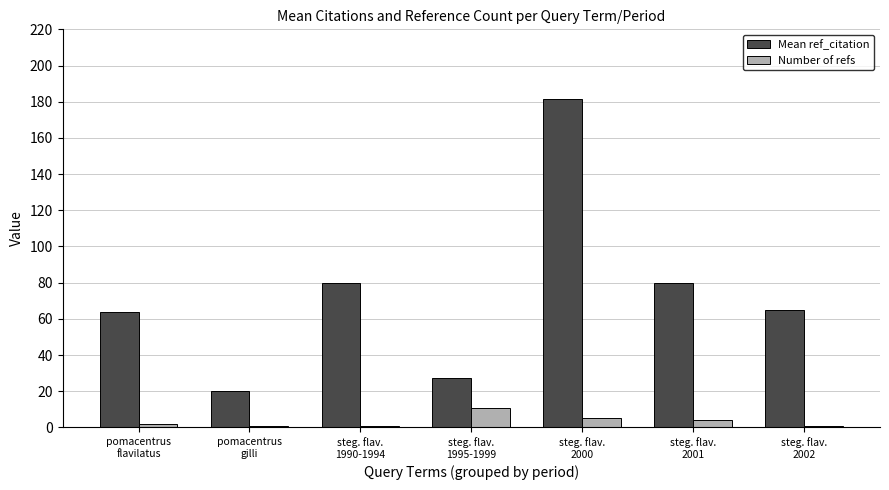

What are all the series names shown in the legend?

Mean ref_citation, Number of refs